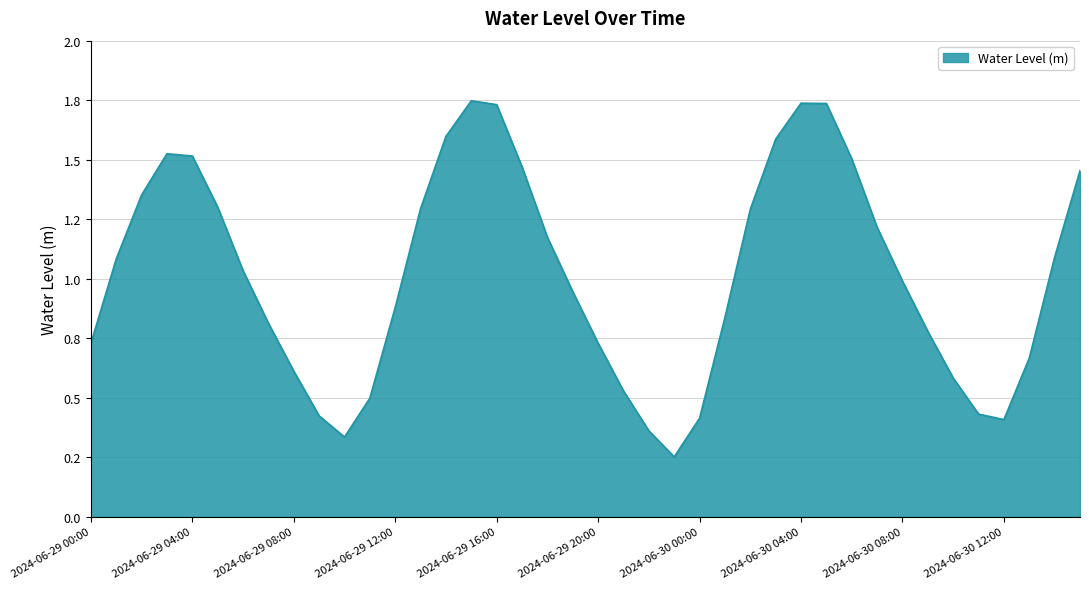

Does the chart have visible grid lines?

Yes